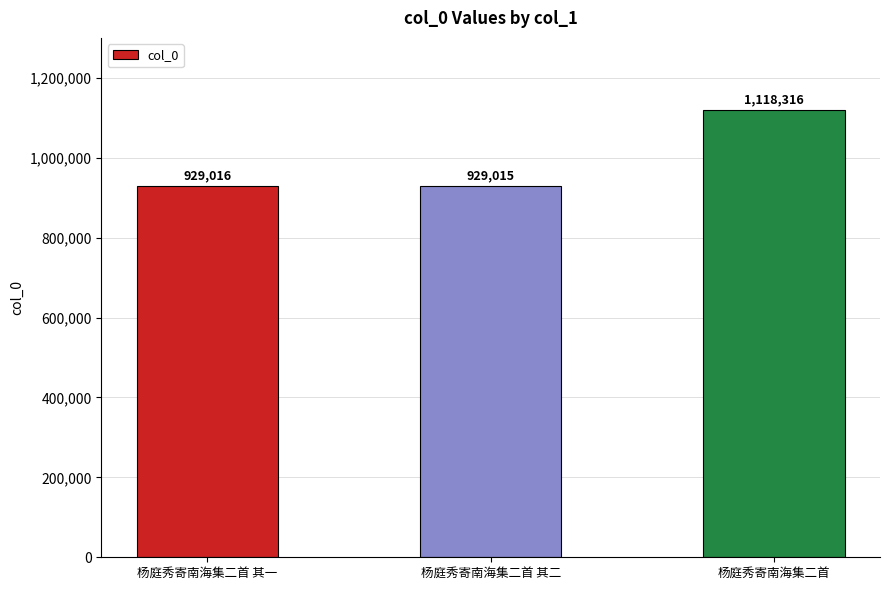

Count the number of data series in this chart.

1